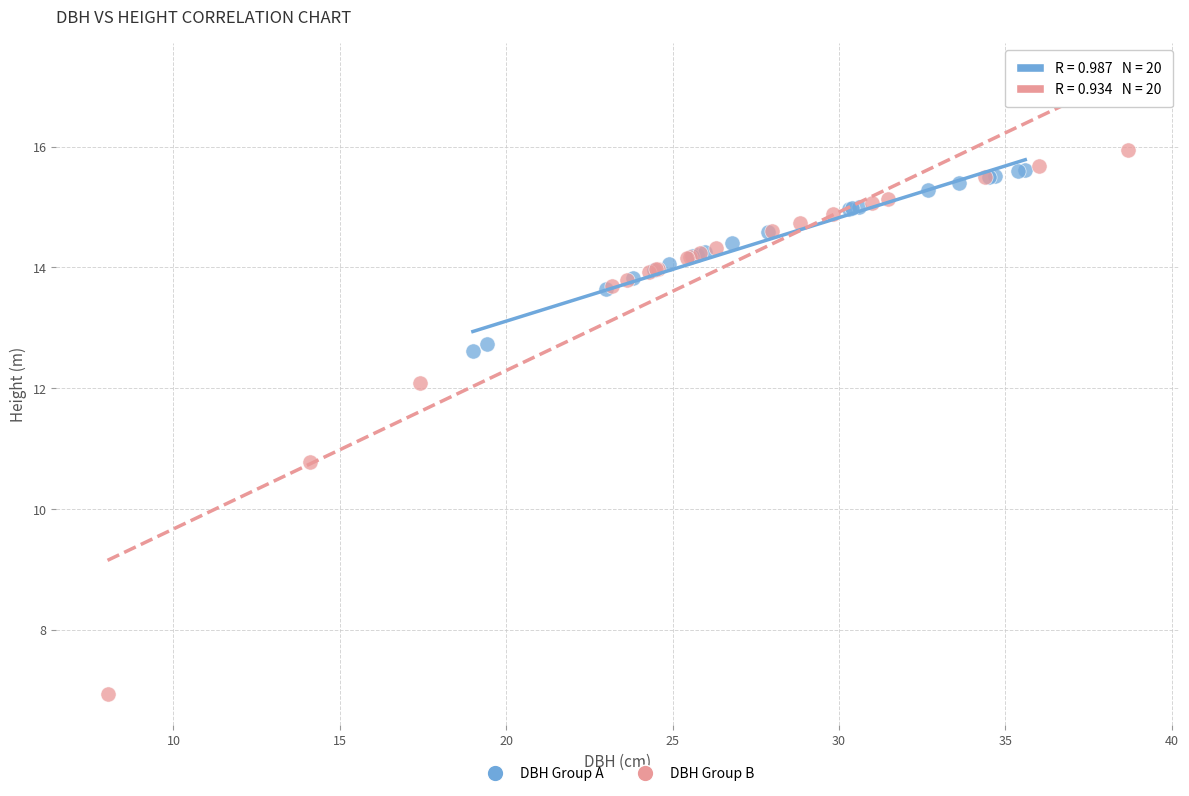

Which series contains the lowest Y value?

DBH Group B